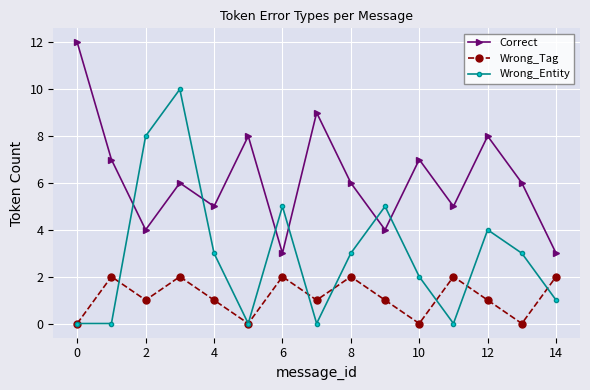

Does the chart have visible grid lines?

Yes